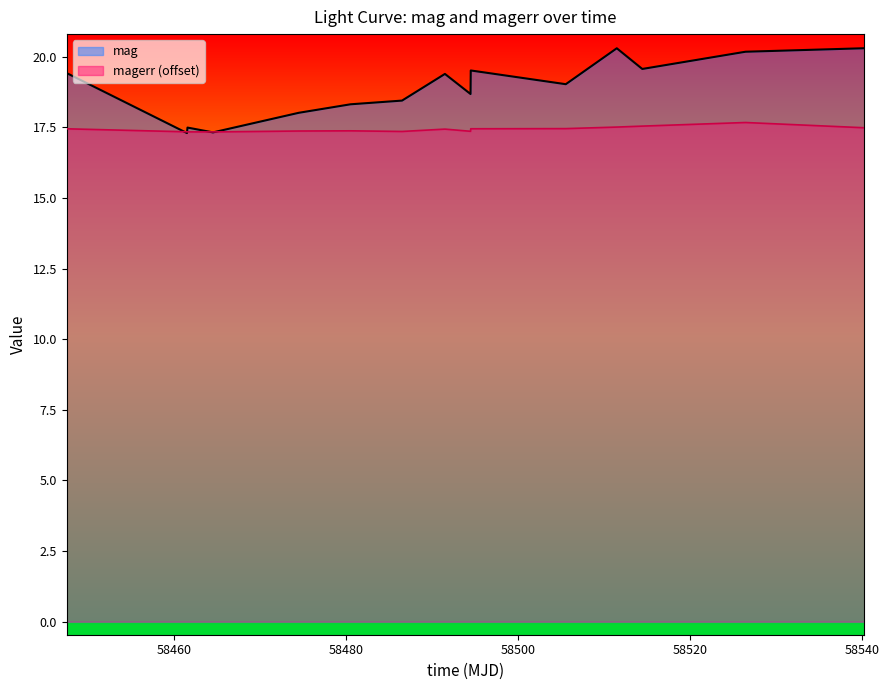

At how many categories does at least one series exceed 18?

12